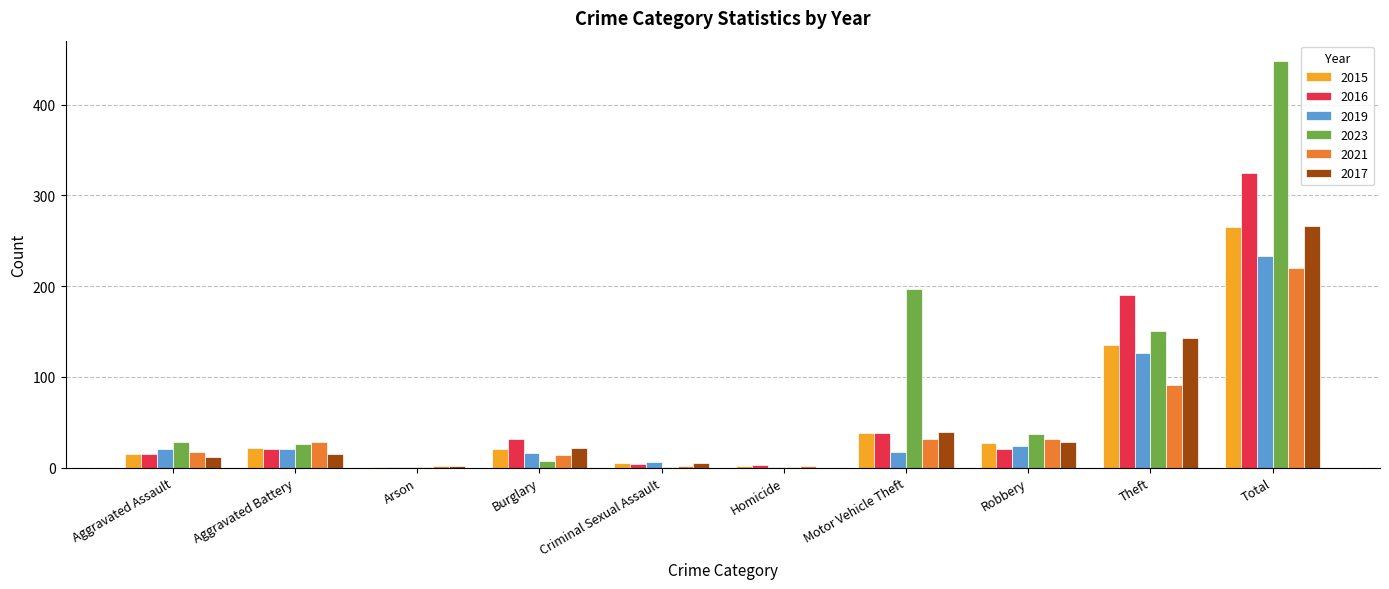

What is the sum of the 2015 values at Total and Aggravated Assault?

280